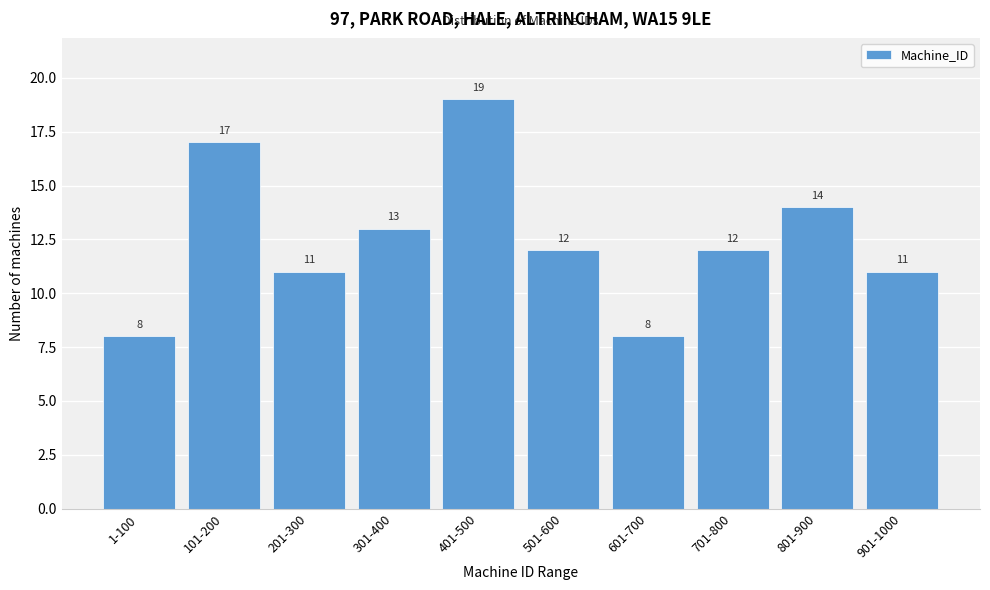

Reading right to left, list all the values displayed in this chart.

901-1000=11	801-900=14	701-800=12	601-700=8	501-600=12	401-500=19	301-400=13	201-300=11	101-200=17	1-100=8